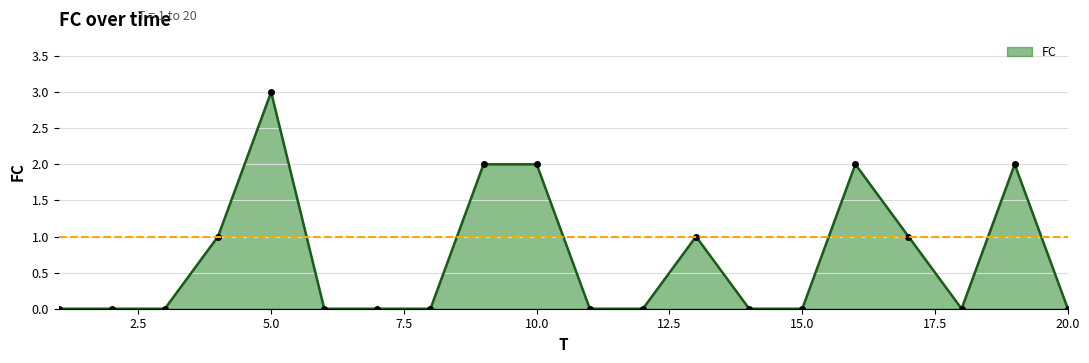

What is the sum of all values?

14